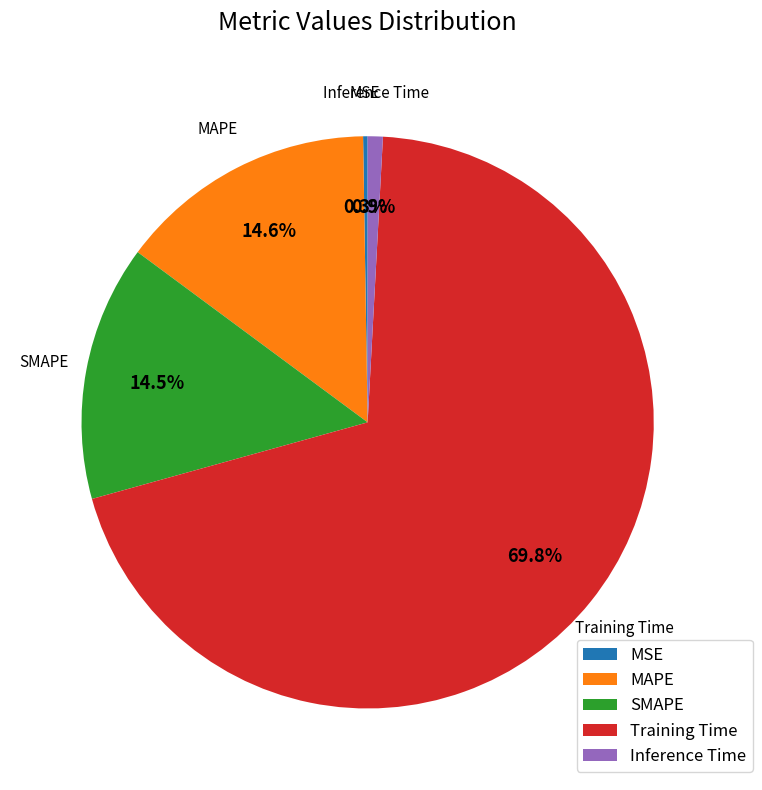

Between MAPE and Inference Time, which is larger?

MAPE